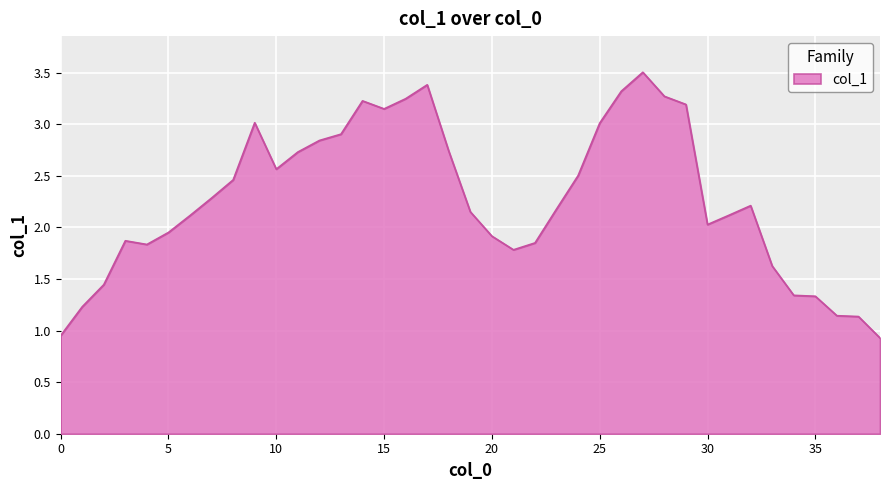

What is the difference between the maximum and minimum values?

2.6